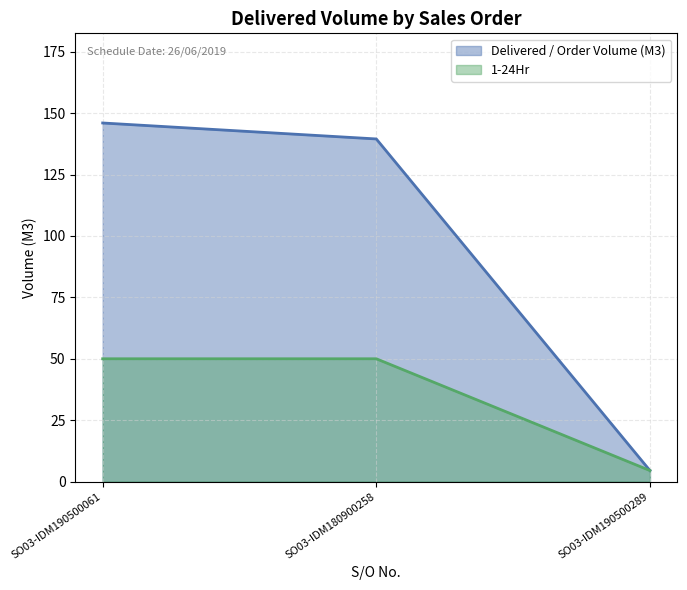

What is the label of the 2nd point from the right?

SO03-IDM180900258